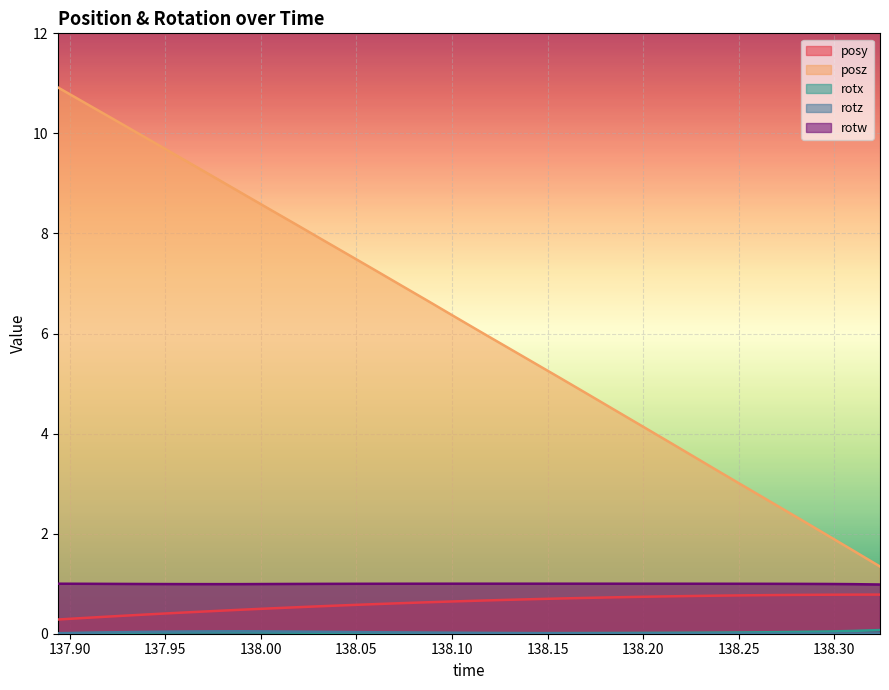

Reading left to right, extract all data points from this chart.

posy: 137.8938=0.3	137.9077=0.3	137.9213=0.3	137.9351=0.4	137.949=0.4	137.9634=0.4	137.9772=0.5	137.9906=0.5	138.0045=0.5	138.0186=0.5	138.0321=0.6	138.0459=0.6	138.0596=0.6	138.0736=0.6	138.0872=0.6	138.1014=0.6	138.1152=0.7	138.1288=0.7	138.1432=0.7	138.157=0.7	138.1709=0.7	138.1849=0.7	138.1987=0.7	138.2128=0.7	138.2267=0.8	138.2402=0.8	138.2544=0.8	138.2681=0.8	138.282=0.8	138.2959=0.8	138.3097=0.8	138.3239=0.8
posz: 137.8938=10.9	137.9077=10.6	137.9213=10.3	137.9351=10.0	137.949=9.7	137.9634=9.4	137.9772=9.1	137.9906=8.8	138.0045=8.5	138.0186=8.2	138.0321=7.9	138.0459=7.6	138.0596=7.3	138.0736=7.0	138.0872=6.7	138.1014=6.3	138.1152=6.0	138.1288=5.7	138.1432=5.4	138.157=5.1	138.1709=4.8	138.1849=4.5	138.1987=4.2	138.2128=3.8	138.2267=3.5	138.2402=3.2	138.2544=2.9	138.2681=2.6	138.282=2.3	138.2959=2.0	138.3097=1.7	138.3239=1.3
rotx: 137.8938=0.0	137.9077=0.0	137.9213=0.0	137.9351=0.0	137.949=0.0	137.9634=0.0	137.9772=0.0	137.9906=0.0	138.0045=0.0	138.0186=0.0	138.0321=0.0	138.0459=0.0	138.0596=0.0	138.0736=0.0	138.0872=0.0	138.1014=0.0	138.1152=0.0	138.1288=0.0	138.1432=0.0	138.157=0.0	138.1709=0.0	138.1849=0.0	138.1987=0.0	138.2128=0.0	138.2267=0.0	138.2402=0.0	138.2544=0.0	138.2681=0.0	138.282=0.0	138.2959=0.0	138.3097=0.1	138.3239=0.1
rotz: 137.8938=0.0	137.9077=0.0	137.9213=0.0	137.9351=0.0	137.949=0.0	137.9634=0.0	137.9772=0.0	137.9906=0.0	138.0045=0.0	138.0186=0.0	138.0321=0.0	138.0459=0.0	138.0596=0.0	138.0736=0.0	138.0872=0.0	138.1014=0.0	138.1152=0.0	138.1288=0.0	138.1432=0.0	138.157=0.0	138.1709=0.0	138.1849=0.0	138.1987=0.0	138.2128=0.0	138.2267=0.0	138.2402=0.0	138.2544=0.0	138.2681=0.0	138.282=0.0	138.2959=0.0	138.3097=0.0	138.3239=0.0
rotw: 137.8938=1.0	137.9077=1.0	137.9213=1.0	137.9351=1.0	137.949=1.0	137.9634=1.0	137.9772=1.0	137.9906=1.0	138.0045=1.0	138.0186=1.0	138.0321=1.0	138.0459=1.0	138.0596=1.0	138.0736=1.0	138.0872=1.0	138.1014=1.0	138.1152=1.0	138.1288=1.0	138.1432=1.0	138.157=1.0	138.1709=1.0	138.1849=1.0	138.1987=1.0	138.2128=1.0	138.2267=1.0	138.2402=1.0	138.2544=1.0	138.2681=1.0	138.282=1.0	138.2959=1.0	138.3097=1.0	138.3239=1.0